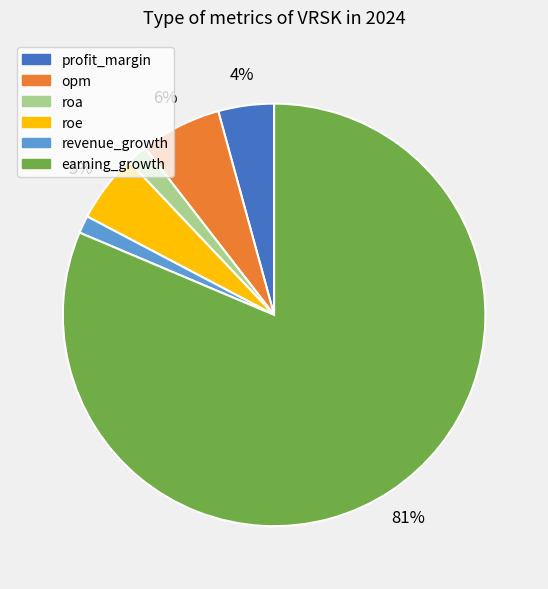

Is it true that revenue_growth is 9% of the pie?

False